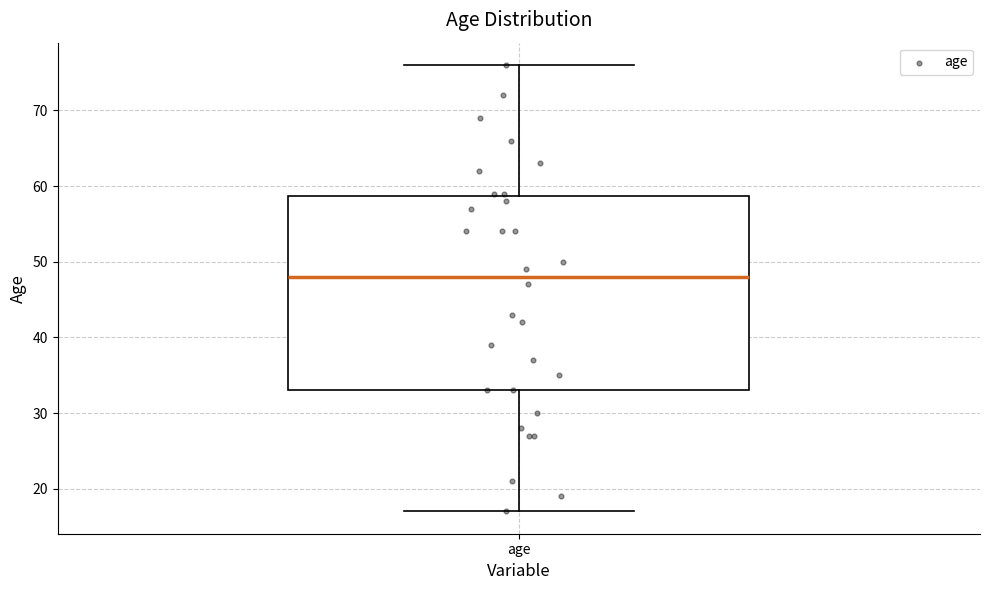

Read this box plot against the y-axis: the position of the median line, the range covered by the box, and the ends of both whiskers. The values are not printed on the chart, so give them approximately, as read against the axis.

median 48, box 33 to 59, whiskers 17 to 76